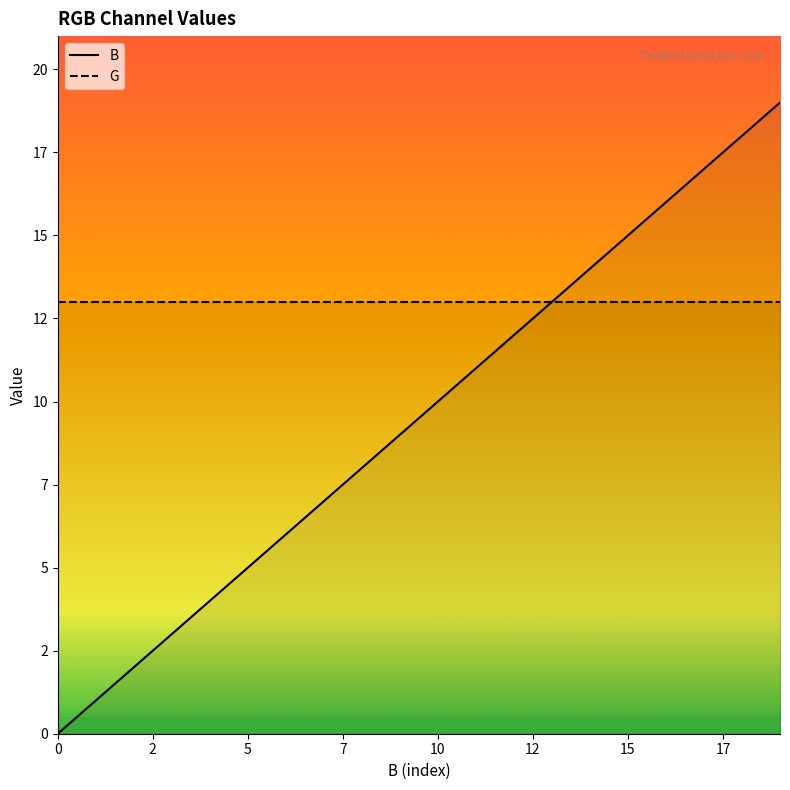

How many values are above zero?

19